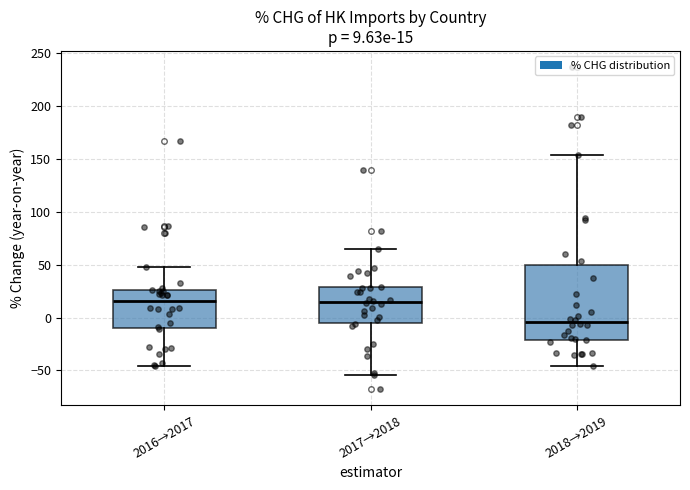

Which box's median line is the lowest?

2018→2019